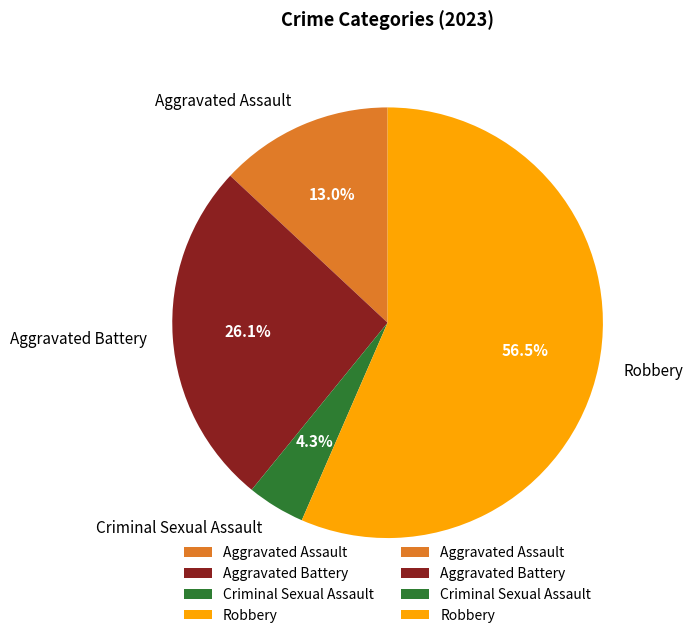

To the nearest percent, what percentage of the pie is Aggravated Battery?

26%